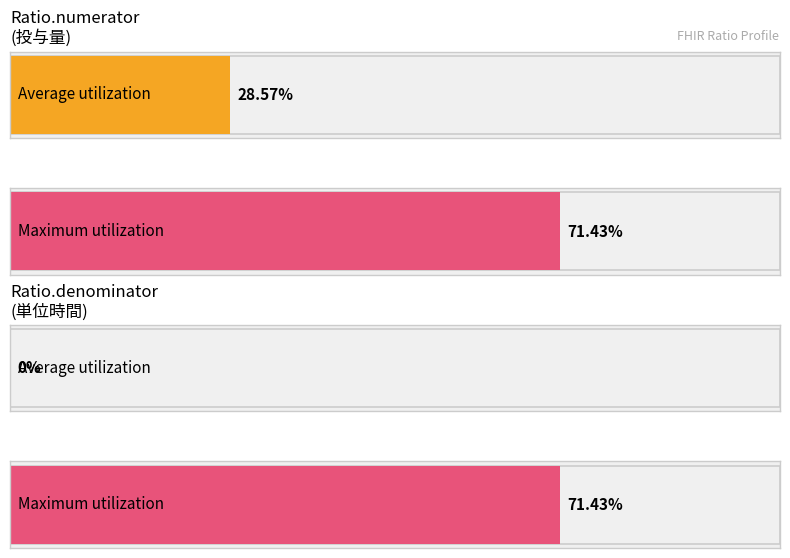

Between Ratio.numerator and Ratio.denominator, which series saw the biggest shift?

Average utilization